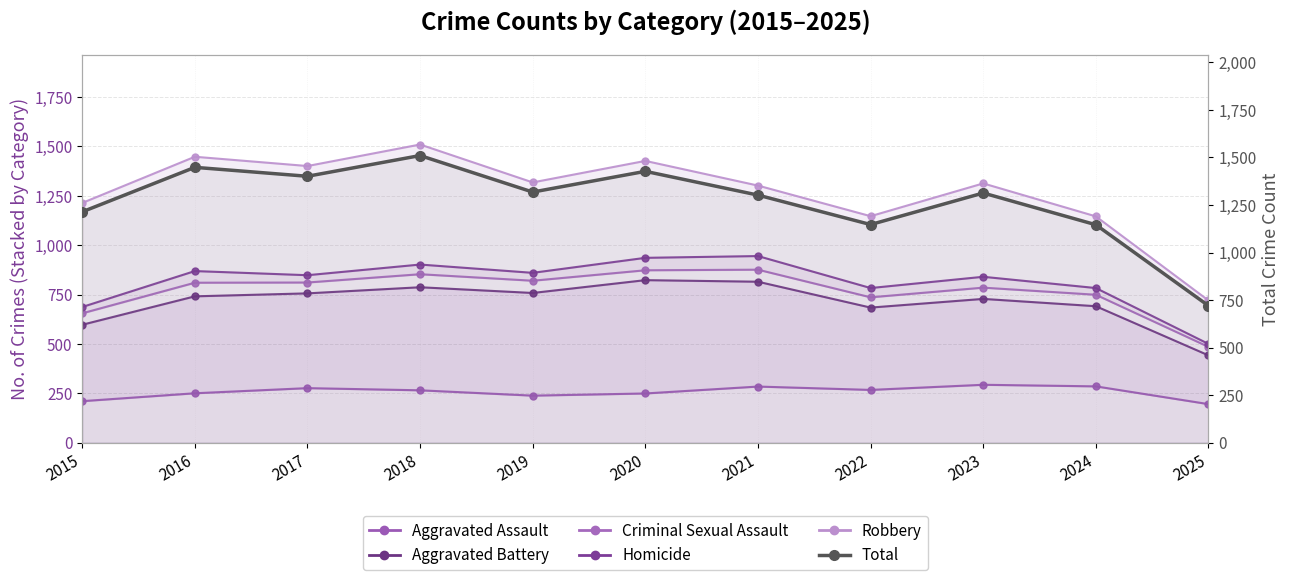

What is the greatest value displayed?

1510